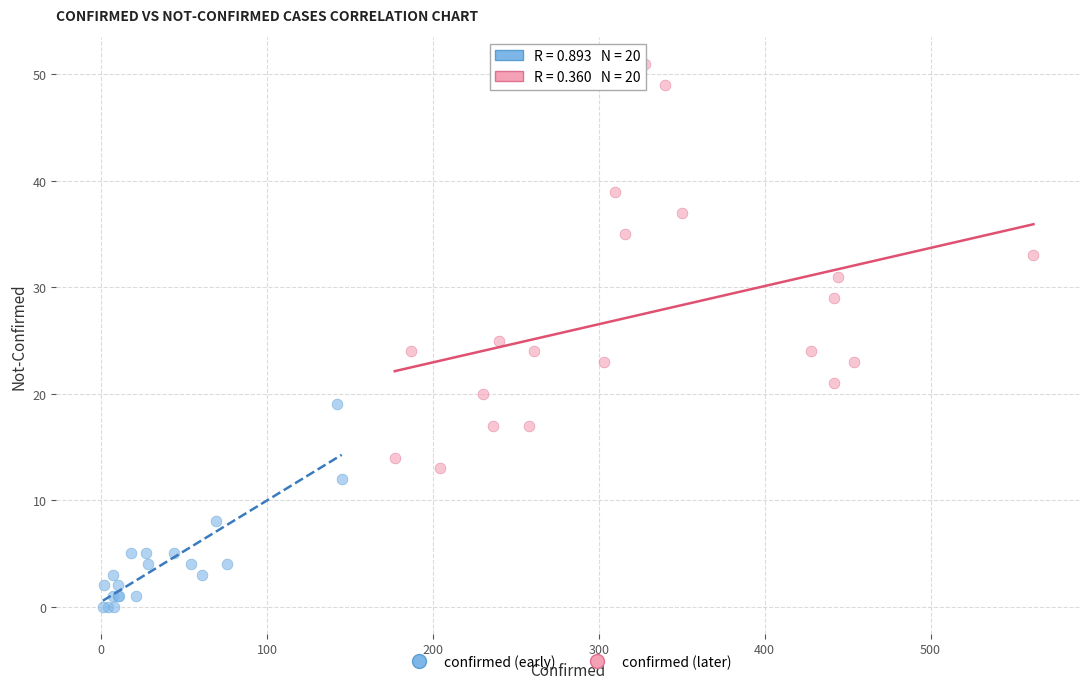

Which series has the largest Y range (max minus min)?

confirmed (later)